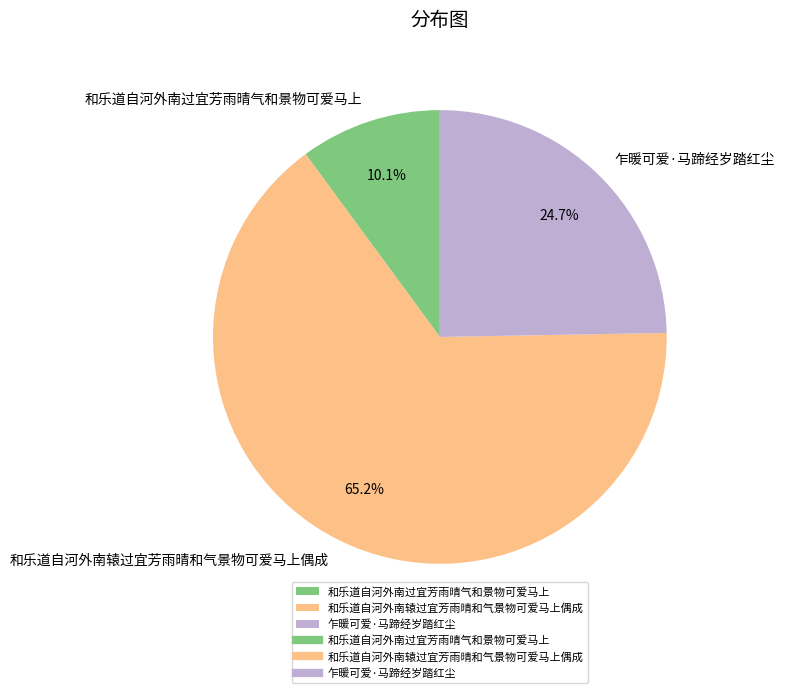

Which has a higher value, 和乐道自河外南辕过宜芳雨晴和气景物可爱马上偶成 or 乍暖可爱·马蹄经岁踏红尘?

和乐道自河外南辕过宜芳雨晴和气景物可爱马上偶成